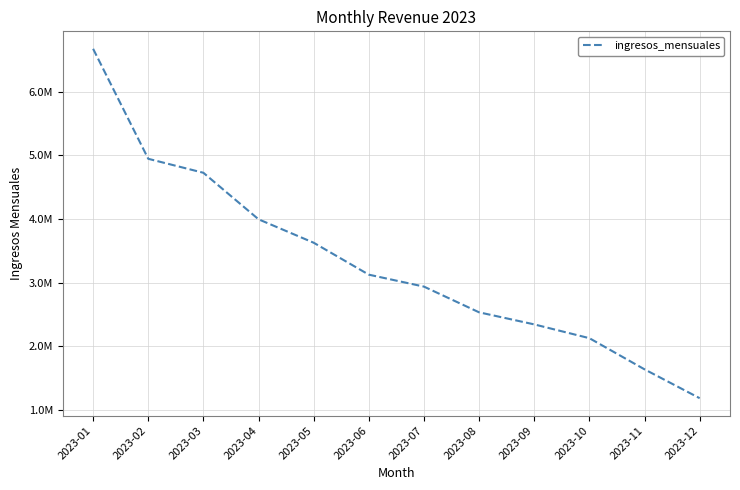

What is the smallest value displayed?

1184601.1